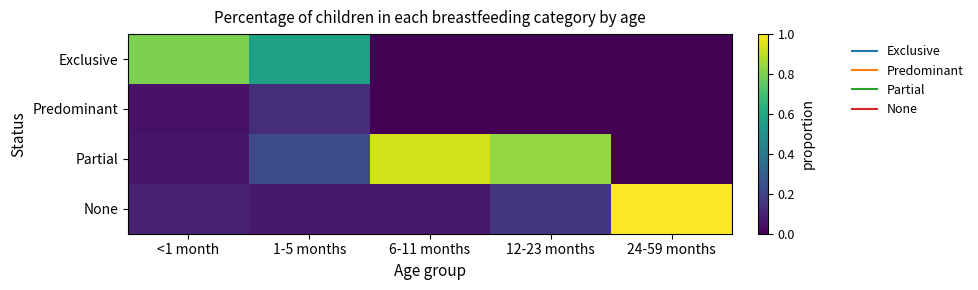

What is the total value across all series at 12-23 months?

1.0